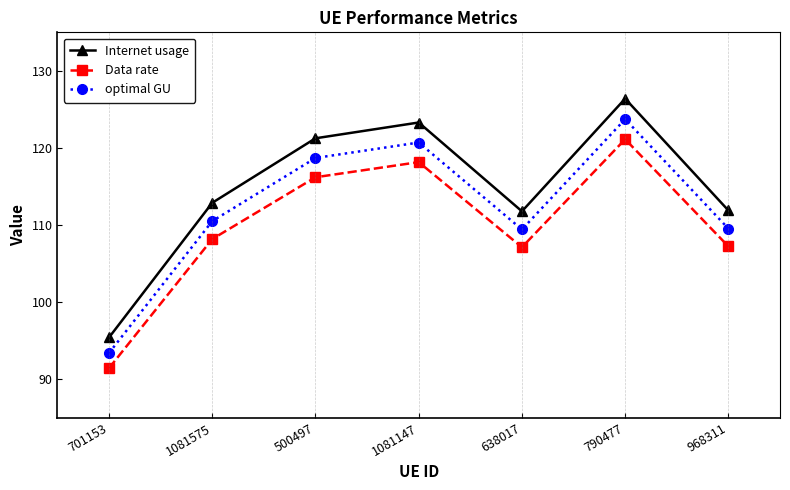

Is it true that Internet usage equals 180.6 at 638017?

False